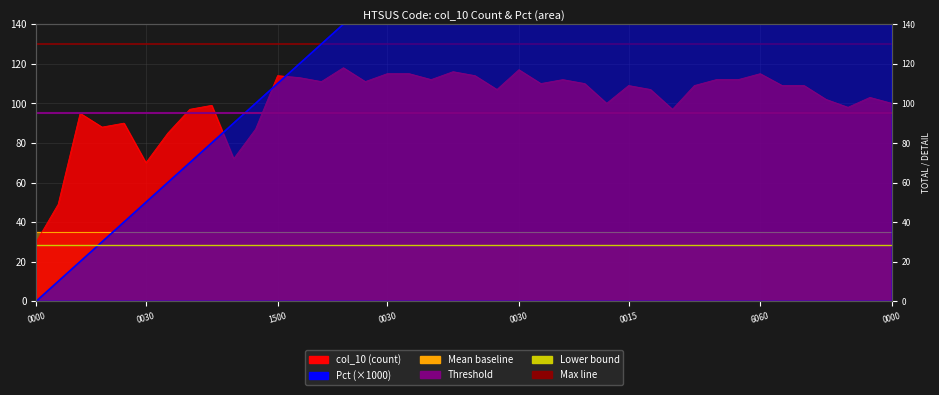

Which series has the widest spread of values?

Pct